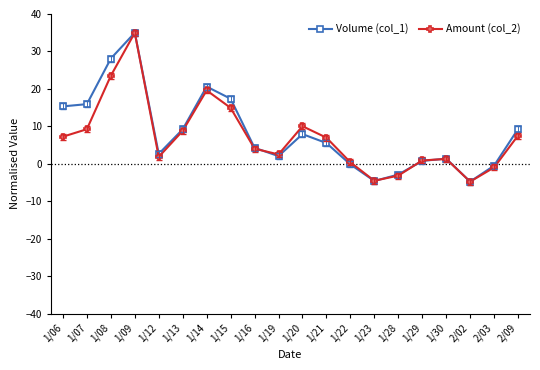

Does the chart have visible grid lines?

No